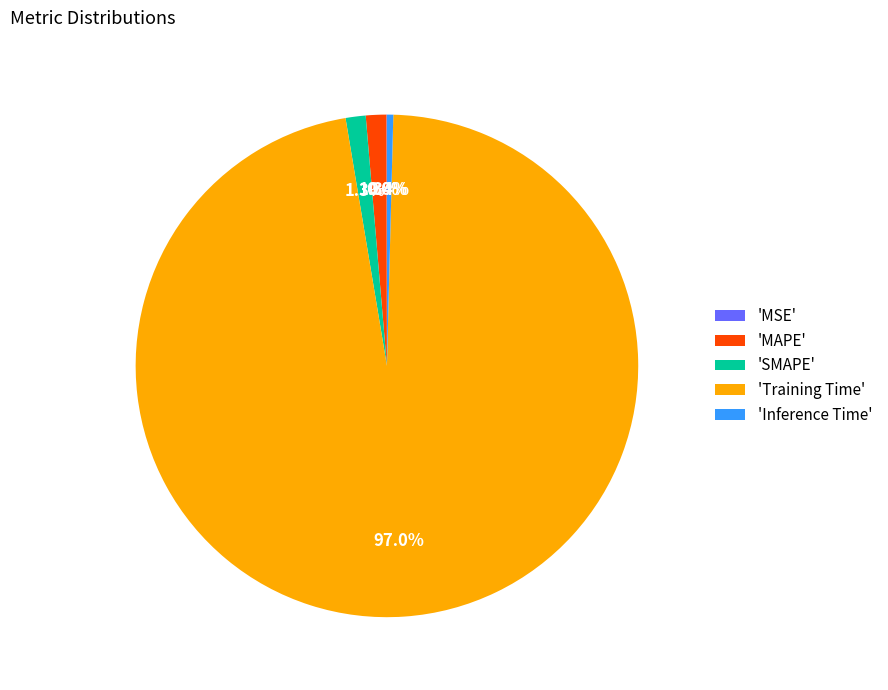

Is there any slice that represents more than half of the pie?

Yes